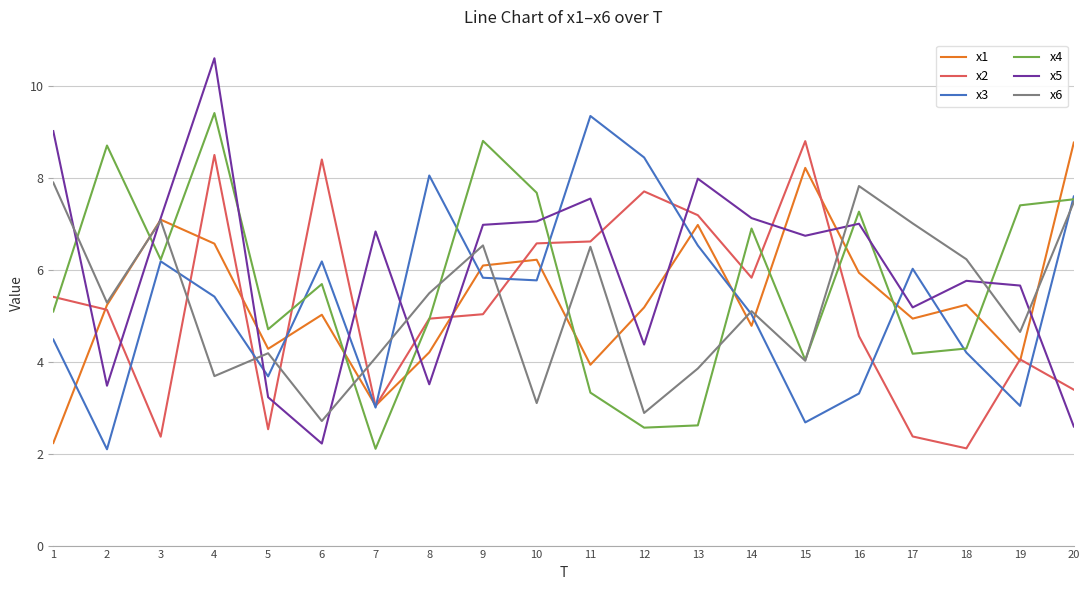

How many lines are shown in the chart?

6